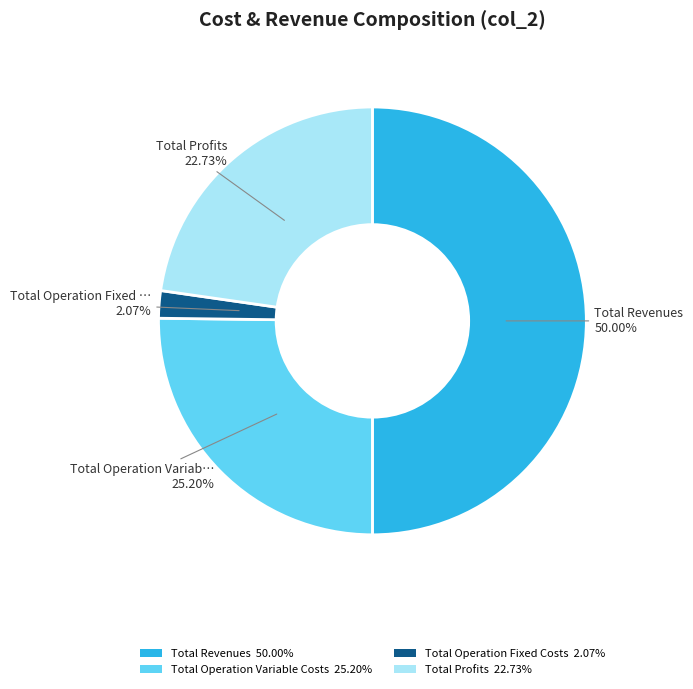

Rank the categories by value from highest to lowest.

Total Revenues 50.00%, Total Operation Variable Costs 25.20%, Total Profits 22.73%, Total Operation Fixed Costs 2.07%